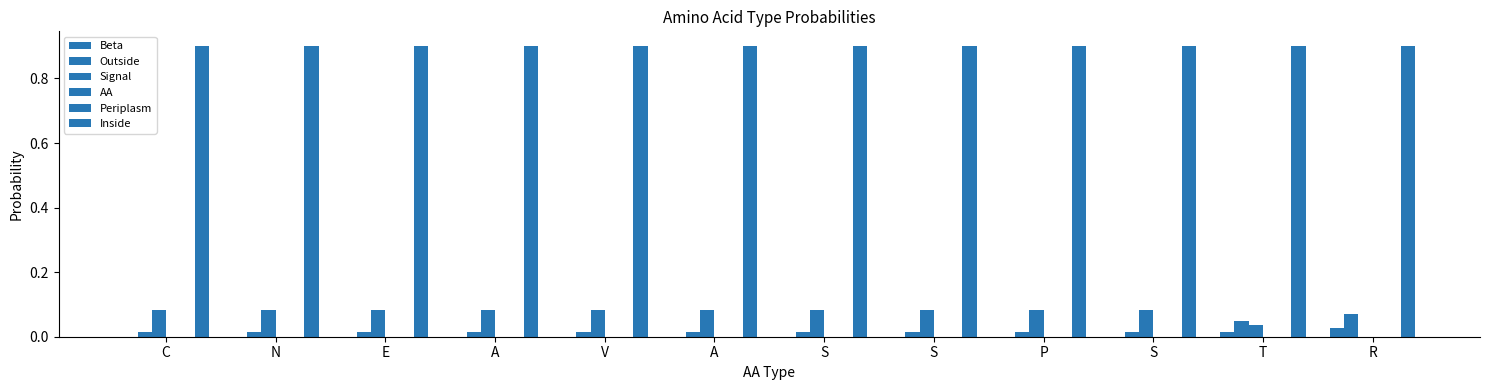

The Beta series shows 0.0 at N. True or false?

False